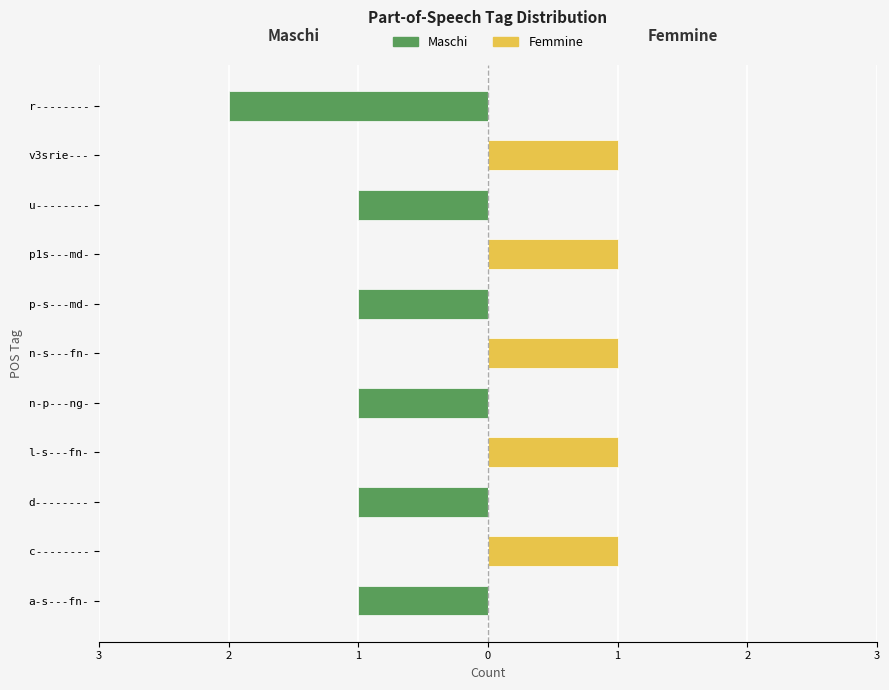

How many values in the Maschi series exceed -1?

5